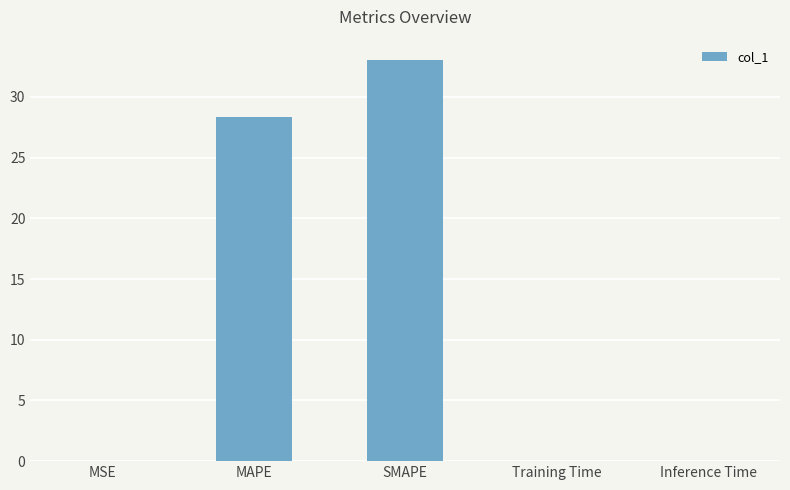

The value at SMAPE is 33.1. True or false?

True